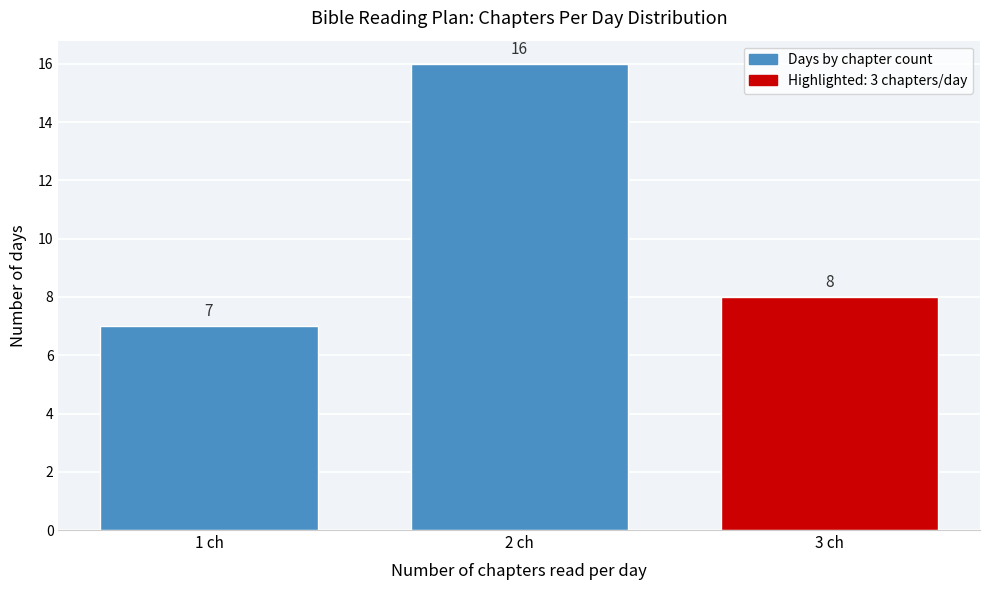

Reading left to right, what are all the values shown in this chart?

7	16	8